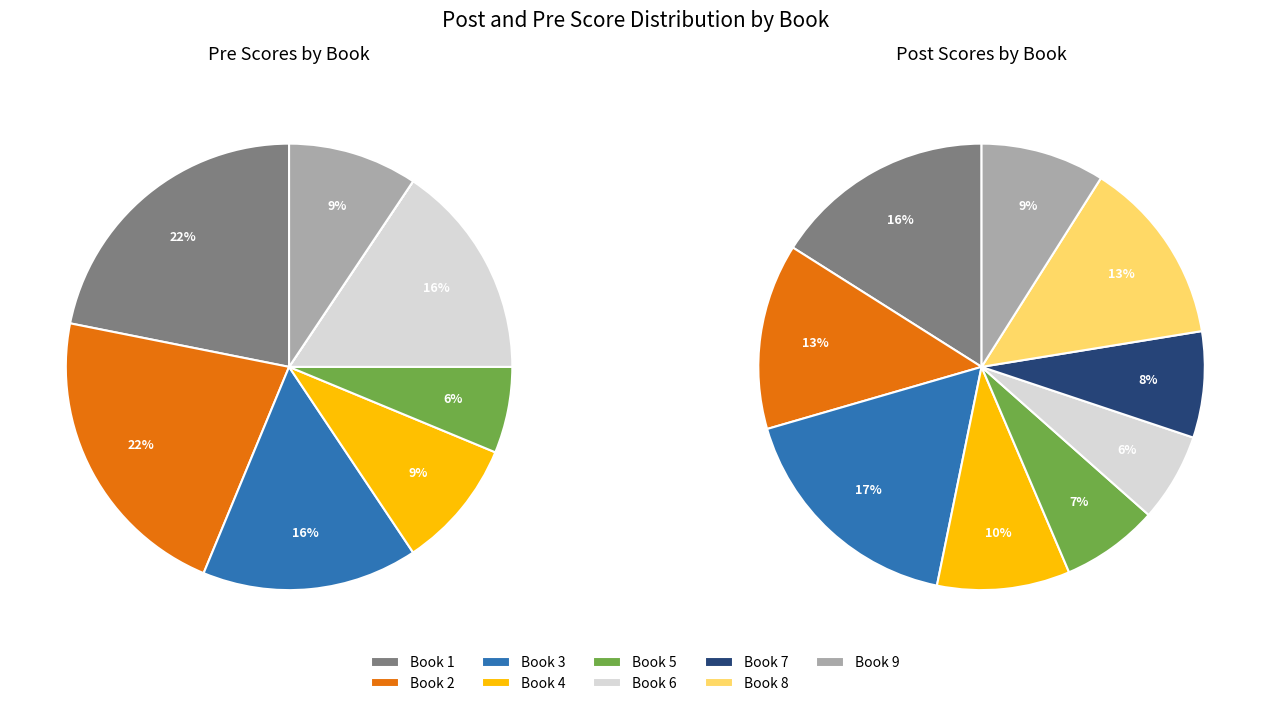

Do 22 and 11 together represent more than half of the pie?

No